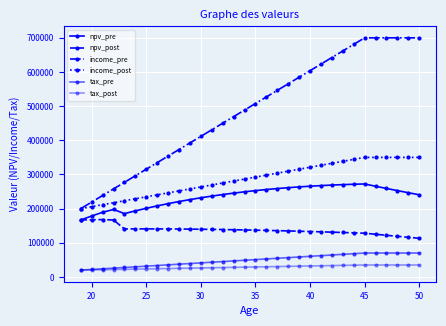

How many values in the tax_pre series exceed 50769?

16